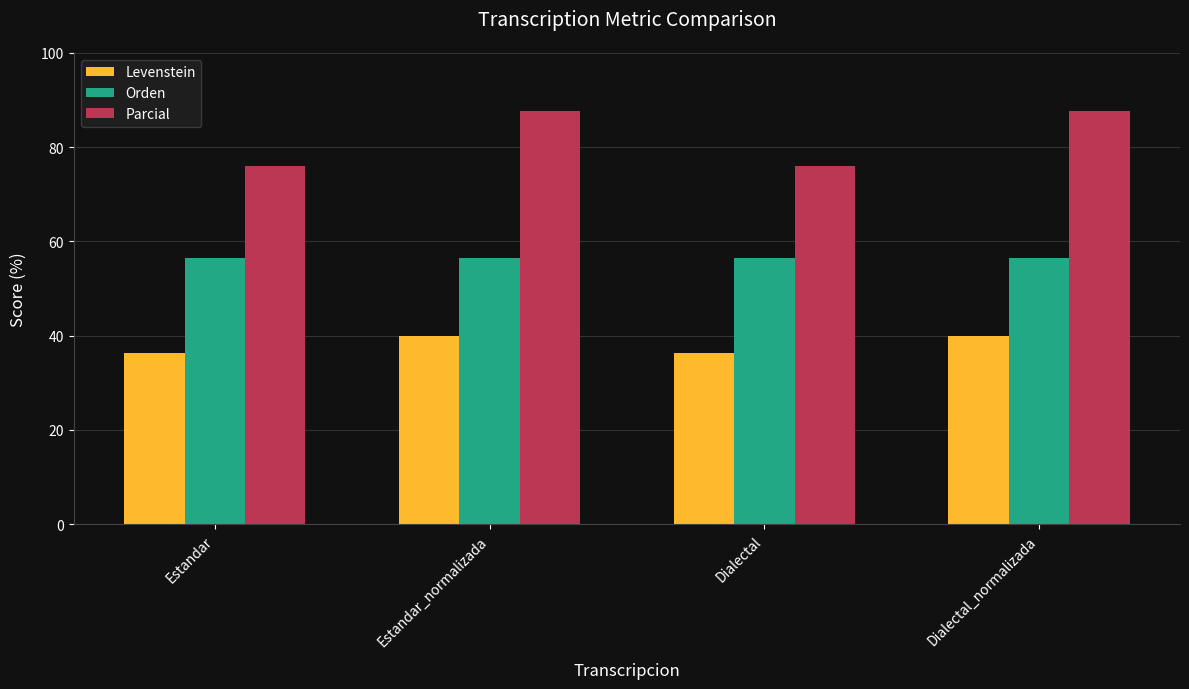

The Levenstein series shows 36.3 at Dialectal. True or false?

True